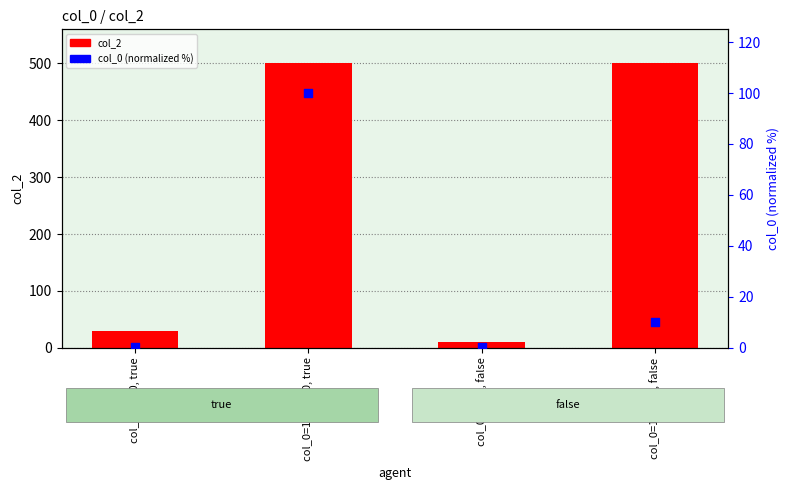

At which category is the sum across all series the highest?

col_0=1000000, true